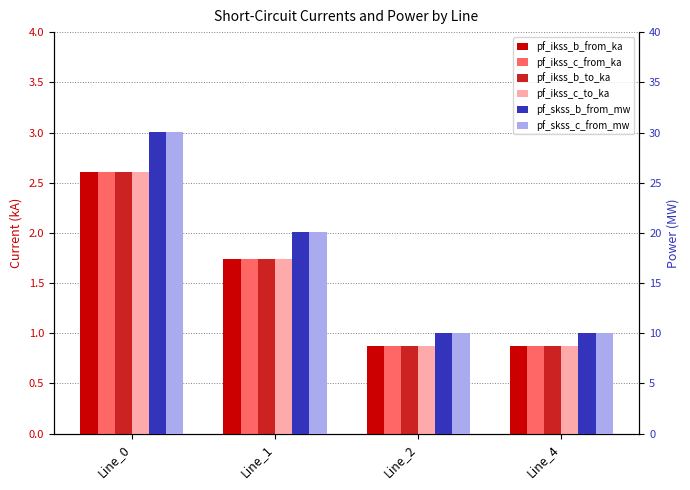

List the labels in order of pf_skss_b_from_mw value, smallest first.

Line_2, Line_4, Line_1, Line_0